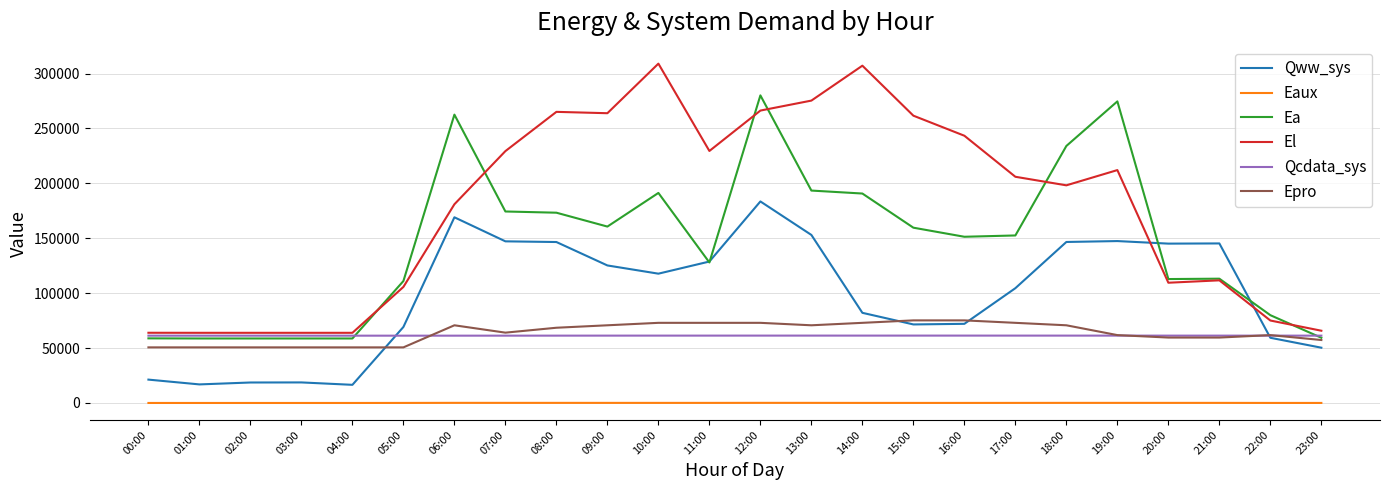

What is the lowest value of the Qww_sys series?

16528.9